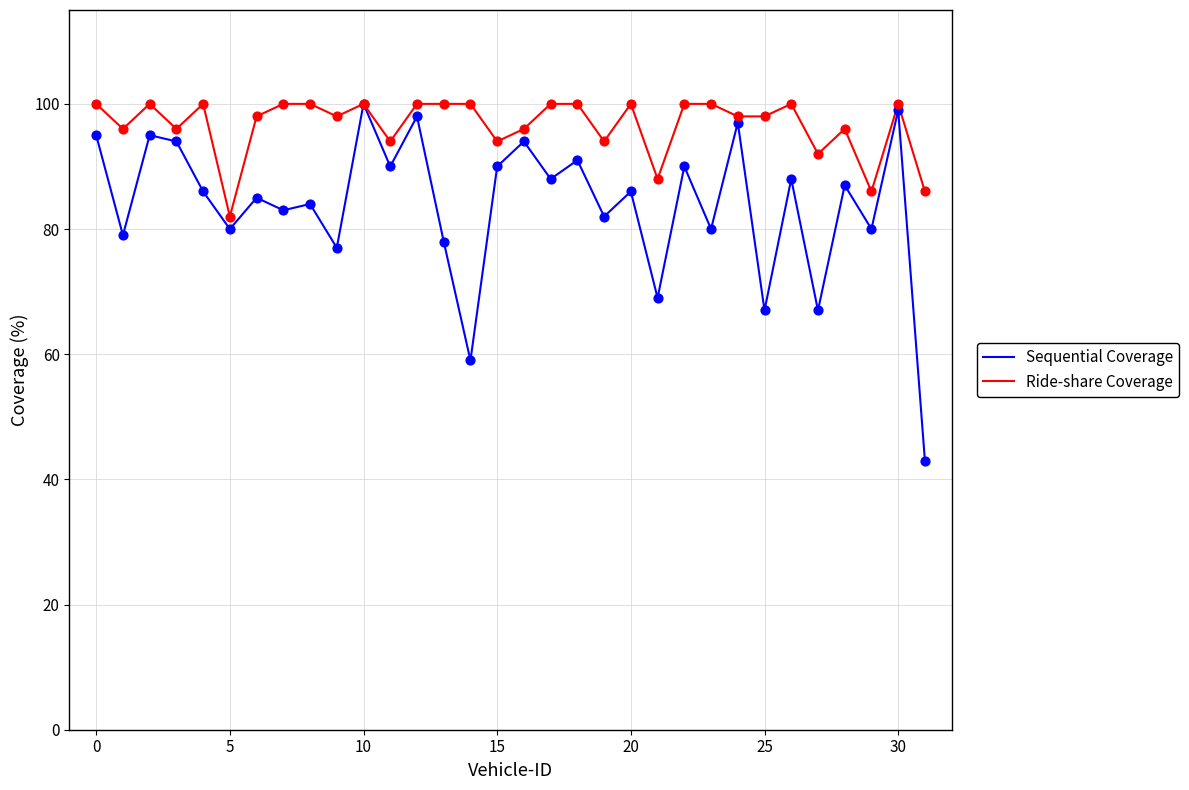

Which series has the largest total across all categories?

Ride-share Coverage